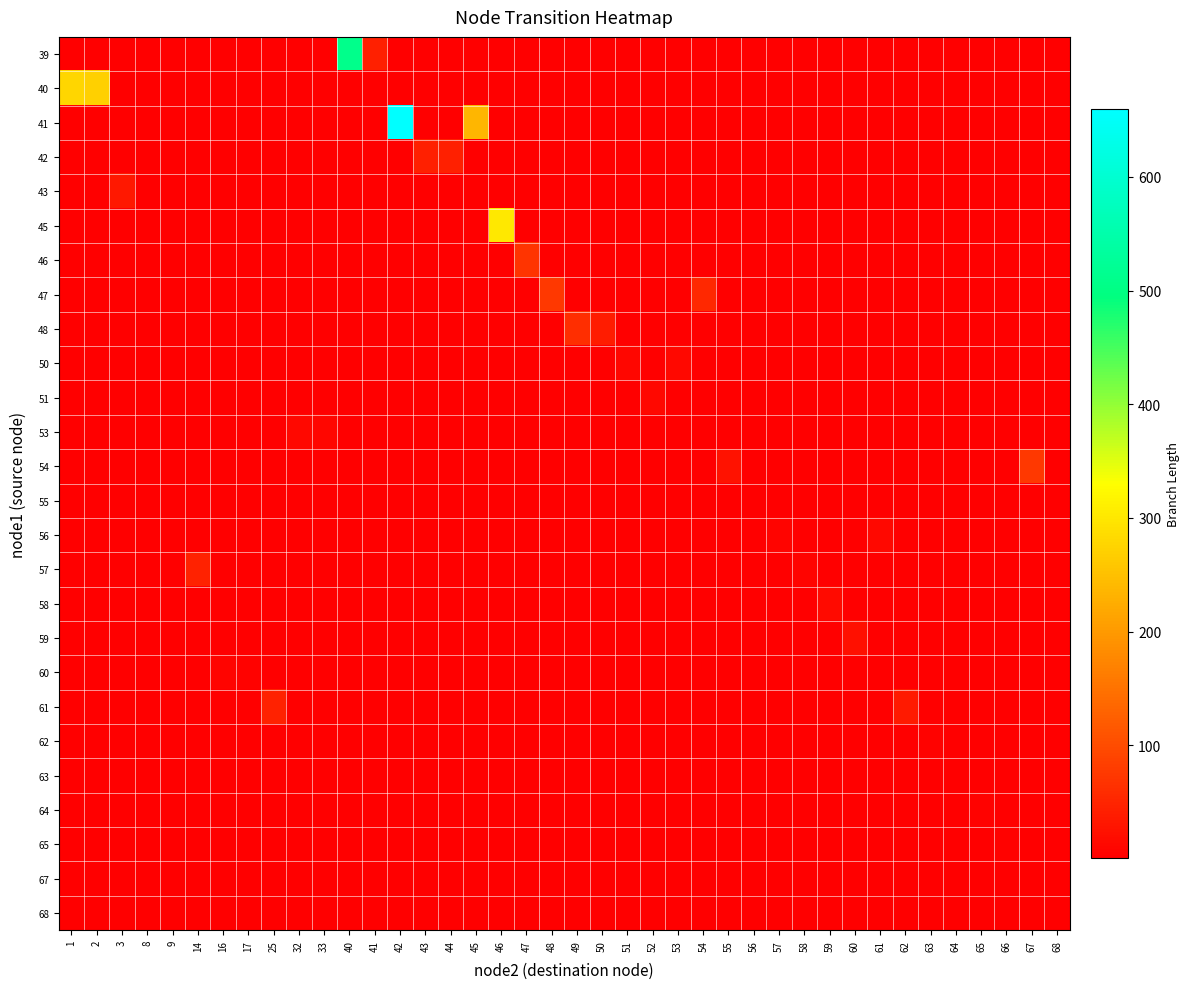

Count the number of data series in this chart.

26